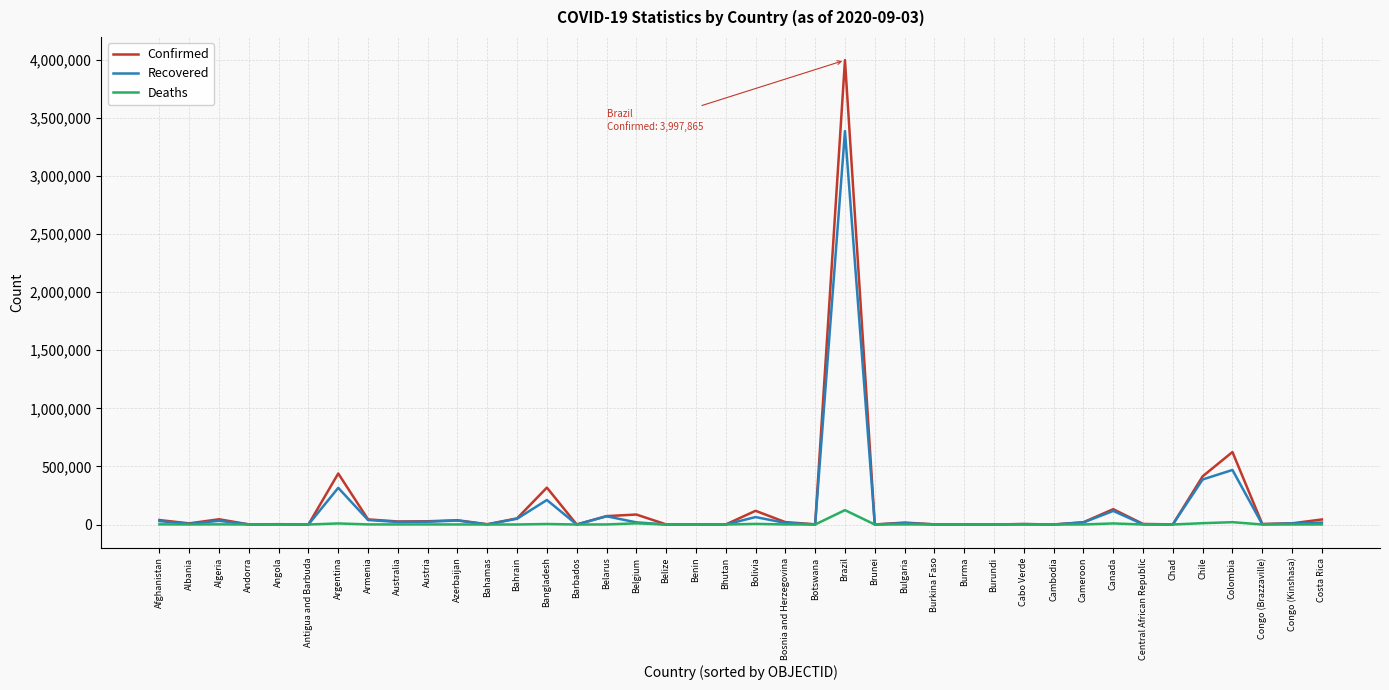

At which category is the sum across all series the highest?

Brazil